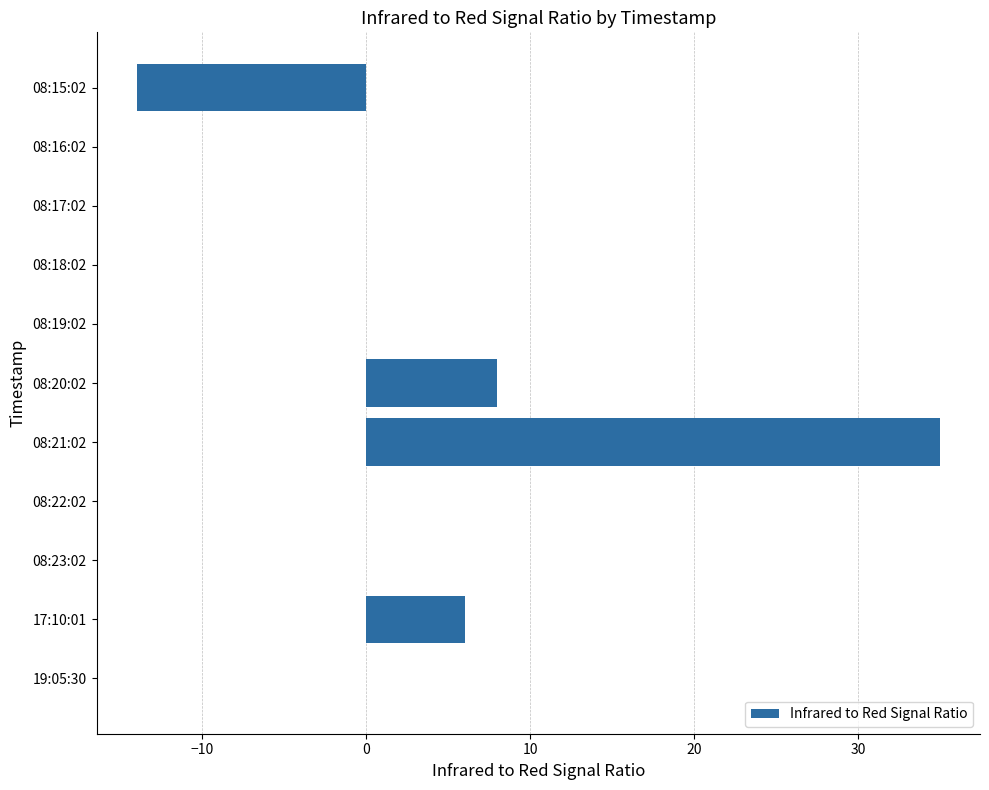

What is the greatest value displayed?

35